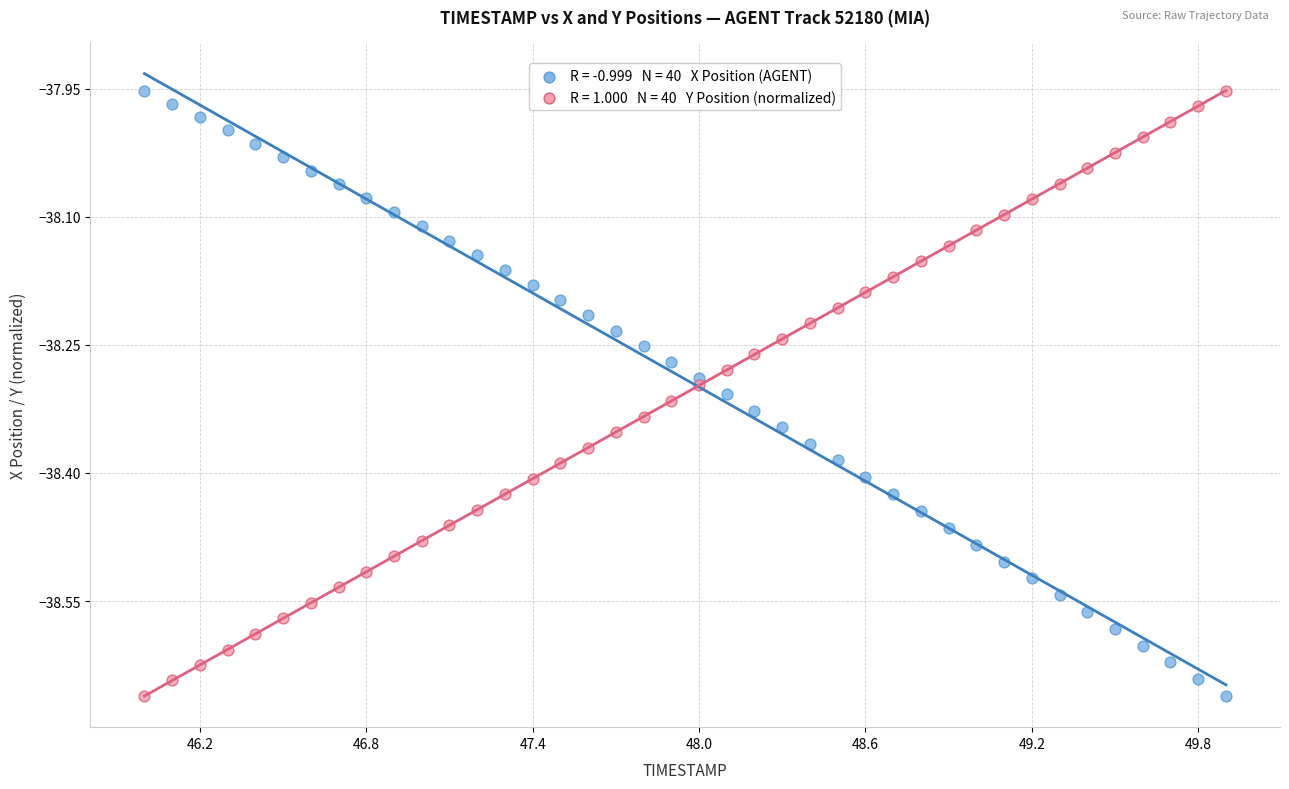

Across all data points, what is the range of X values (max minus min)?

3.9